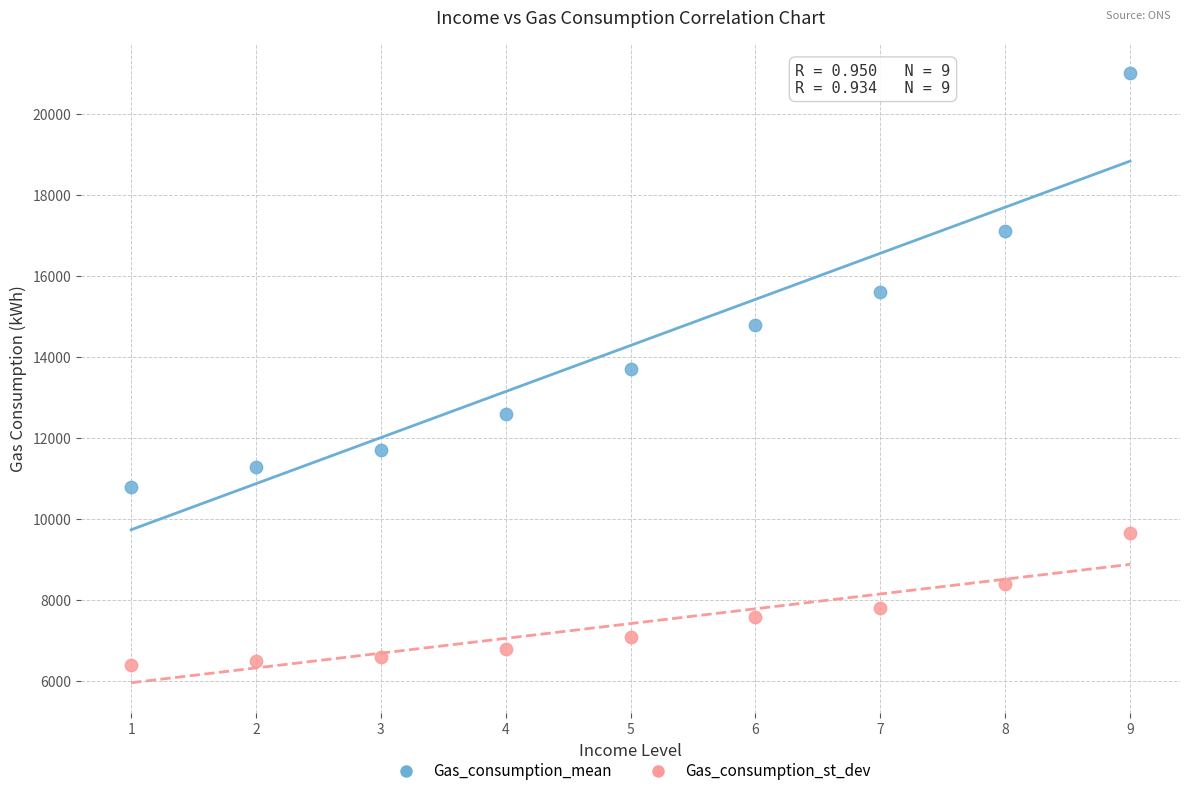

Which series has the widest spread of Y values?

Gas_consumption_mean